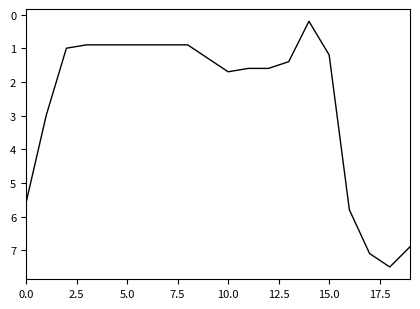

What is the maximum value shown in the chart?

7.5